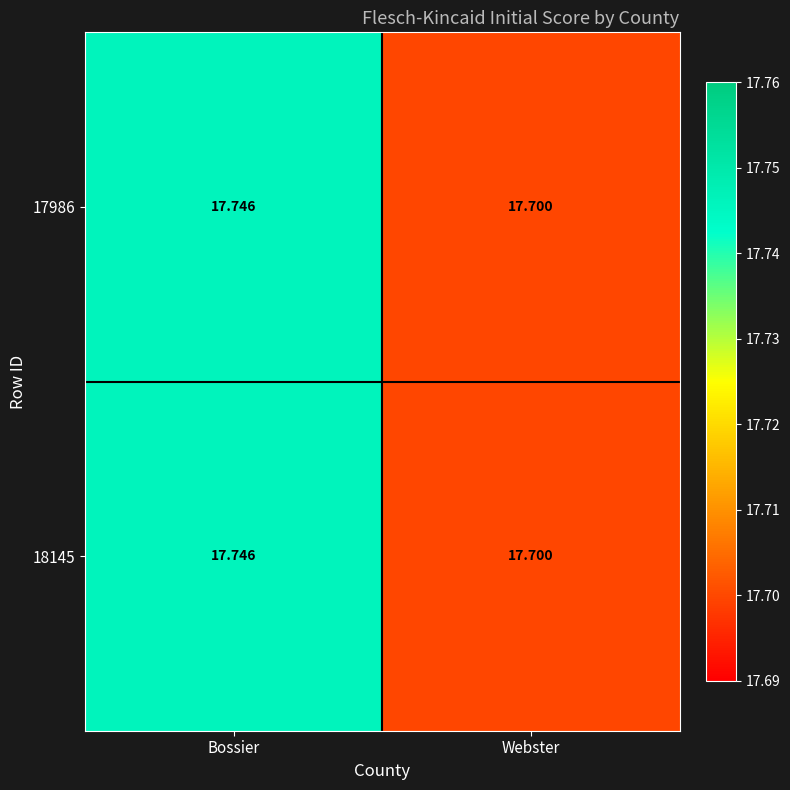

Count the number of data series in this chart.

2